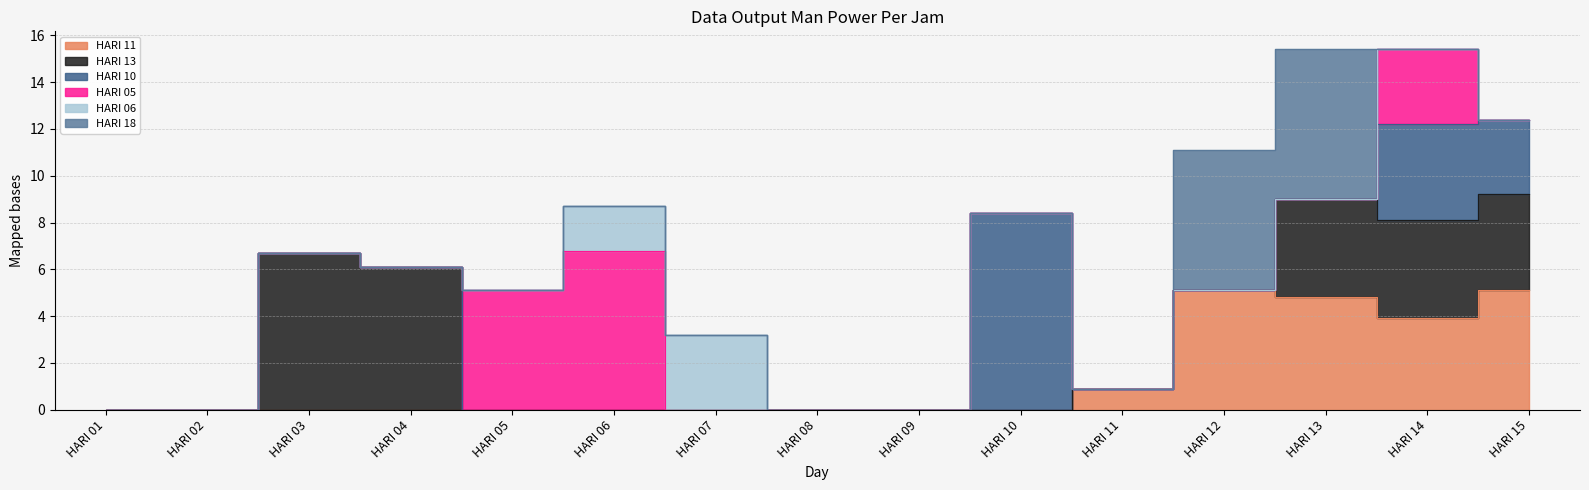

Which has a higher value, HARI 01 or HARI 10?

HARI 01